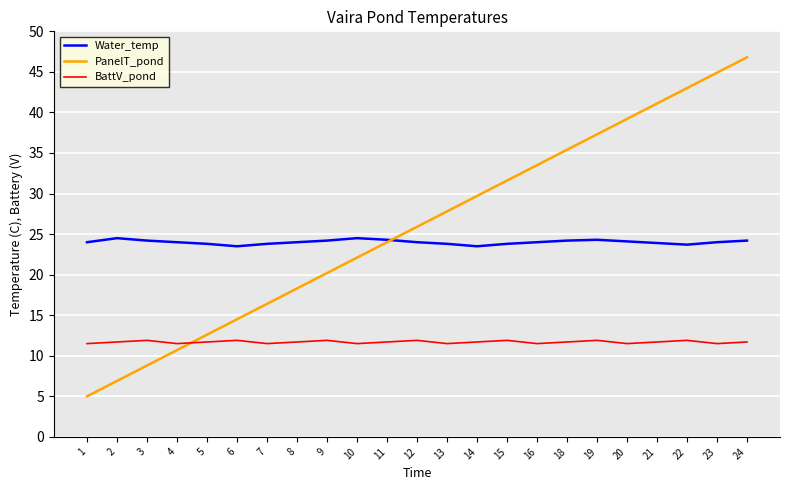

True or false: BattV_pond and Water_temp cross at least once.

False